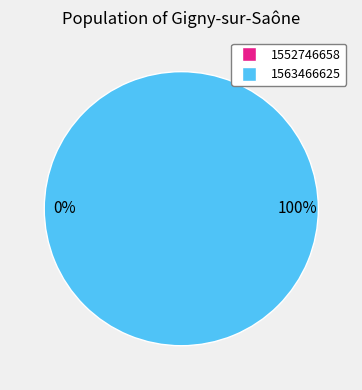

How many slices are in this pie chart?

2